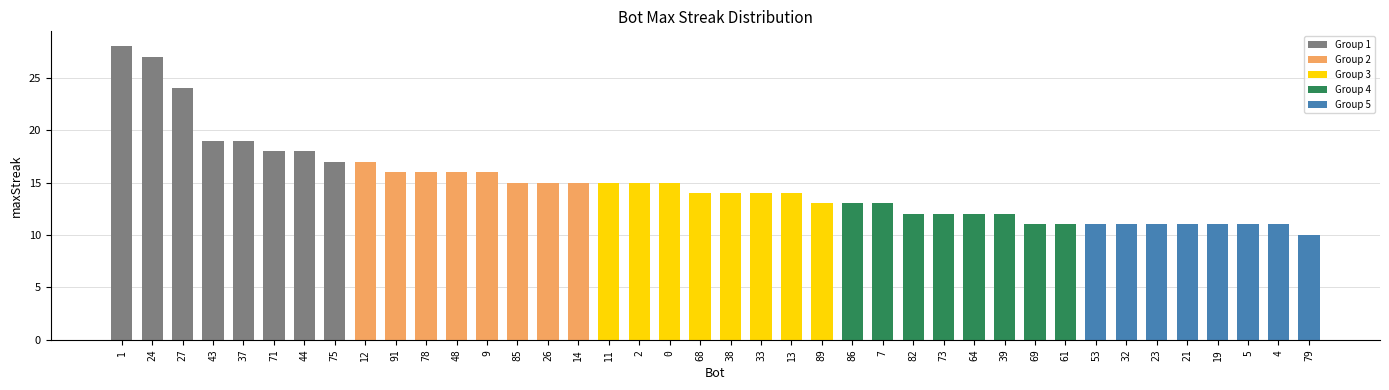

Does the chart contain any negative values?

No